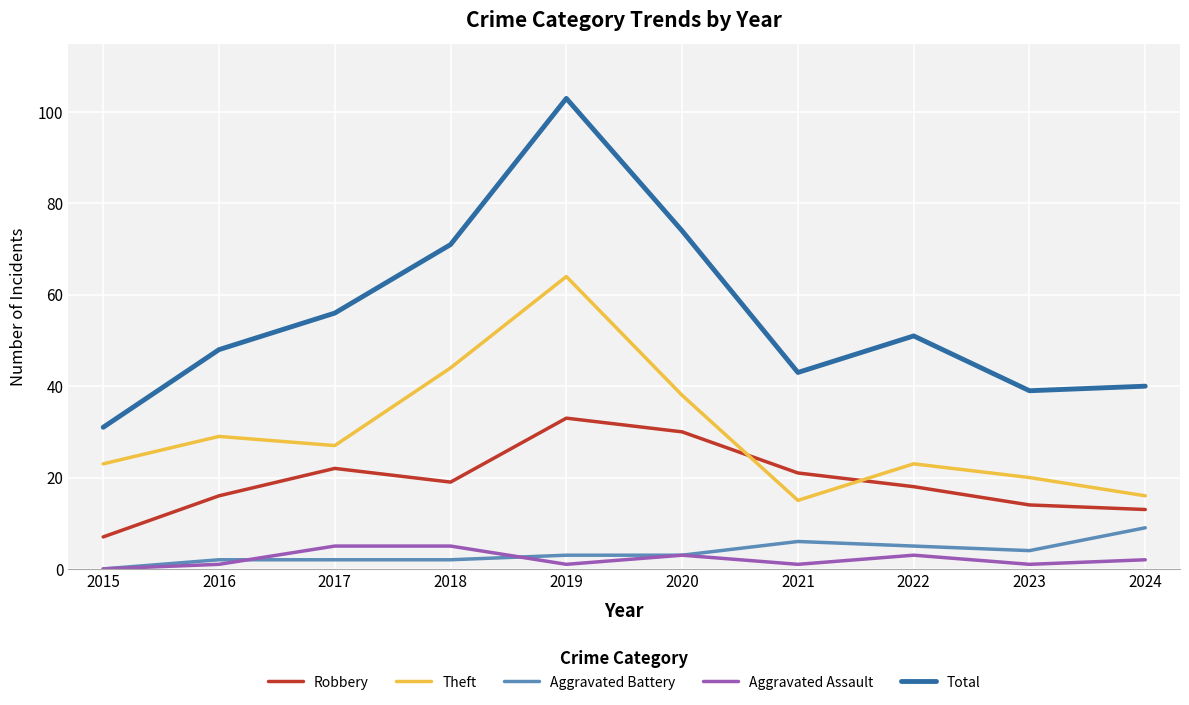

Which series has the largest range (max minus min)?

Total